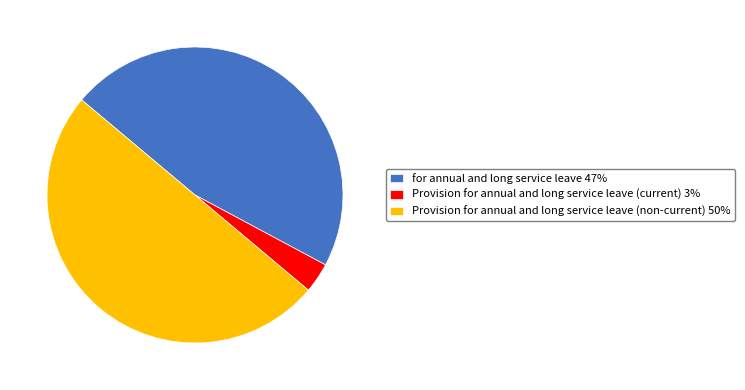

Which has a higher value, Provision for annual and long service leave (current) 3% or Provision for annual and long service leave (non-current) 50%?

Provision for annual and long service leave (non-current) 50%